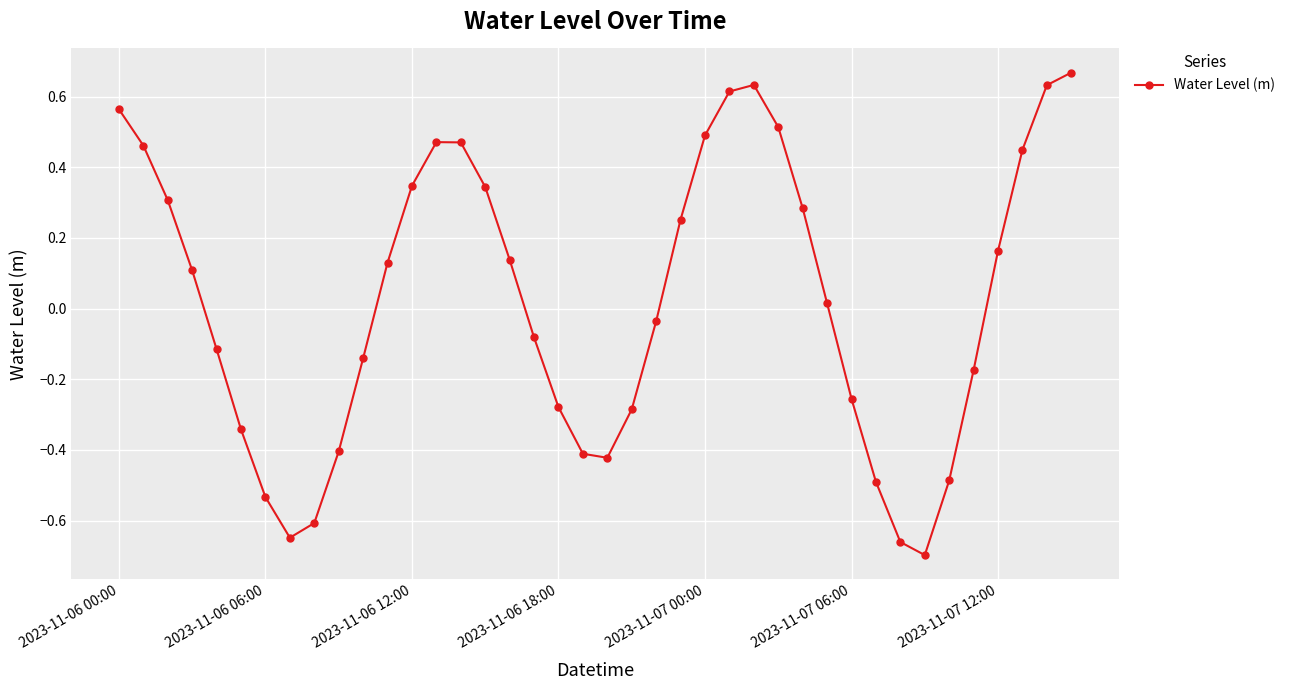

What is the sum of all values?

1.0